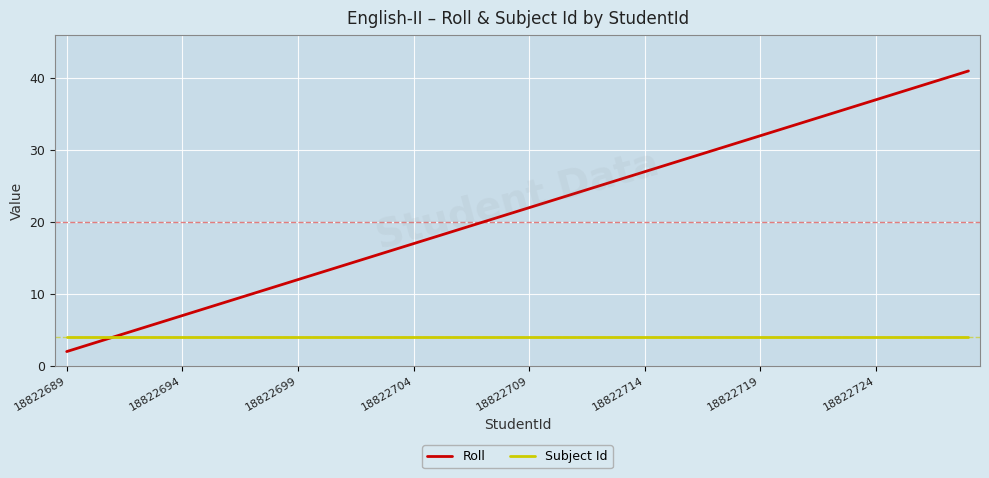

List the series in order of their overall mean, highest first.

Roll, Subject Id